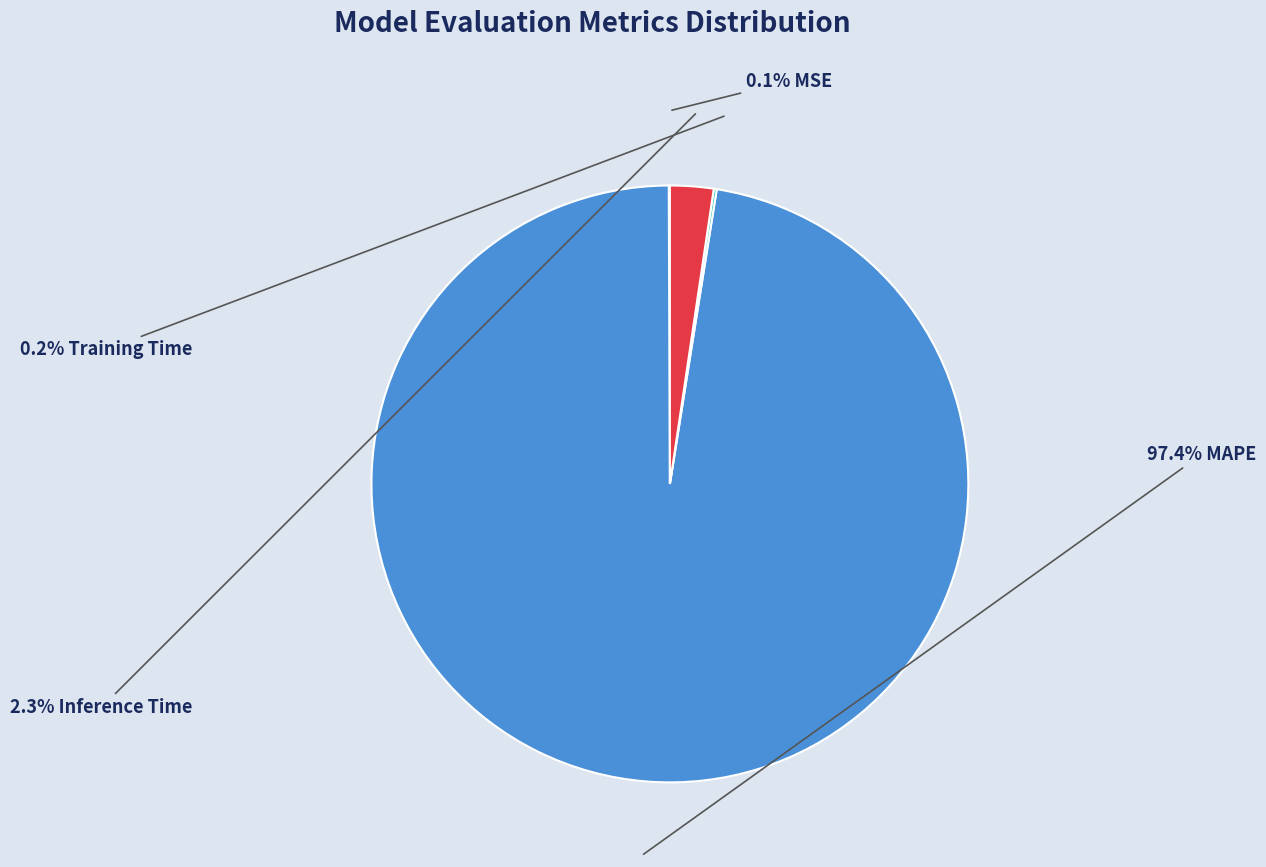

Is there any slice that represents more than half of the pie?

Yes